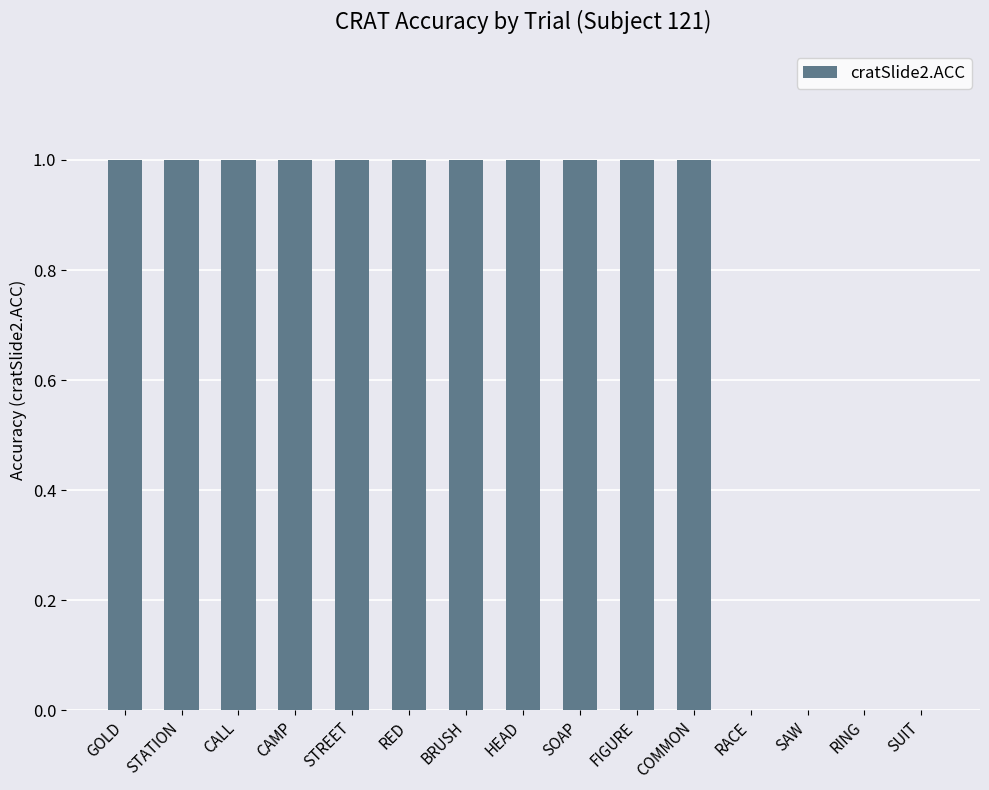

Between SOAP and RING, which is larger?

SOAP